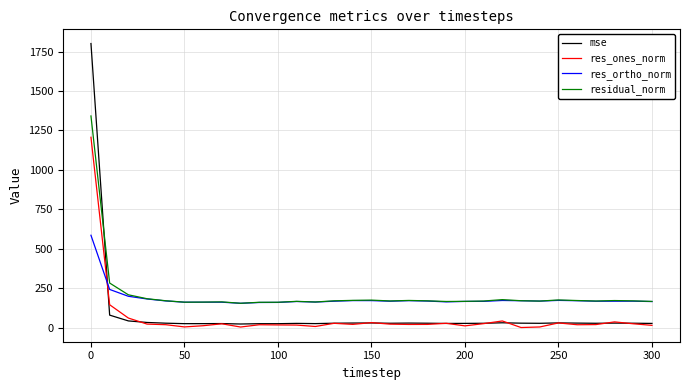

What is the highest value of the res_ortho_norm series?

586.3